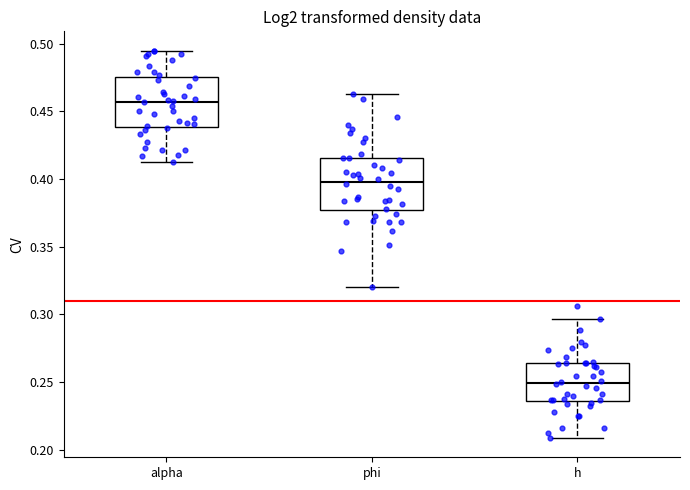

Where is the upper edge of the box for phi on the y-axis? The values are not printed on the chart, so give them approximately, as read against the axis.

0.415